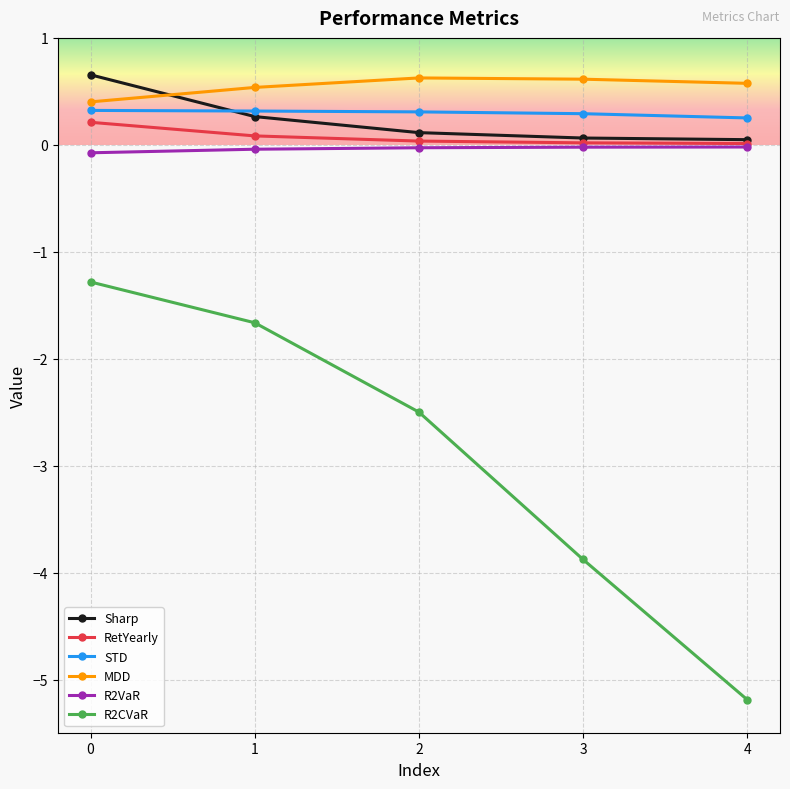

What is the minimum value for R2CVaR?

-5.2